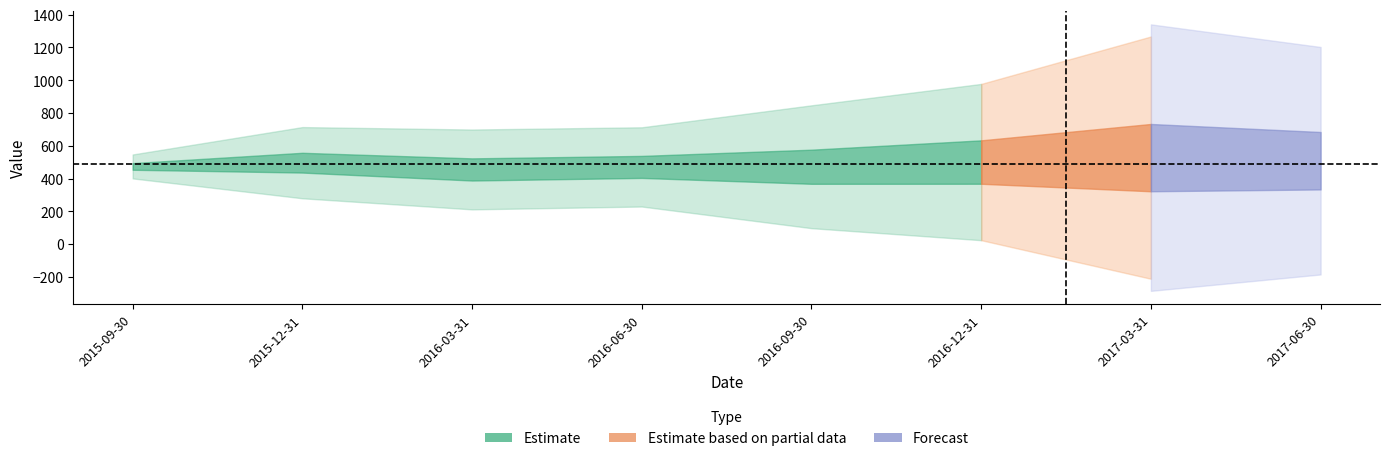

How many values in the predict series are below 387?

4